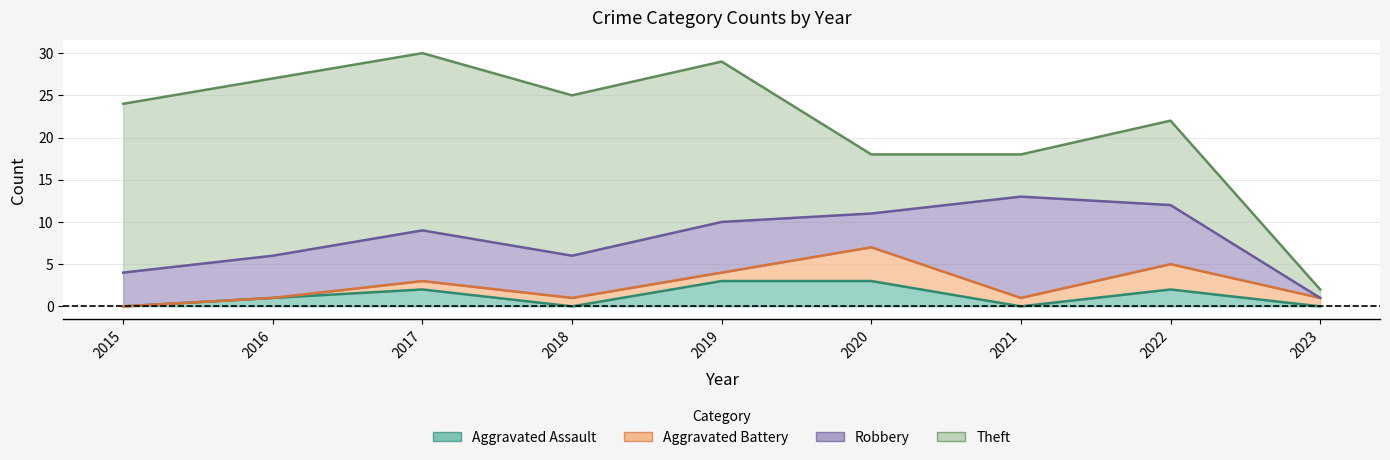

Which label corresponds to the smallest value in the chart?

2015